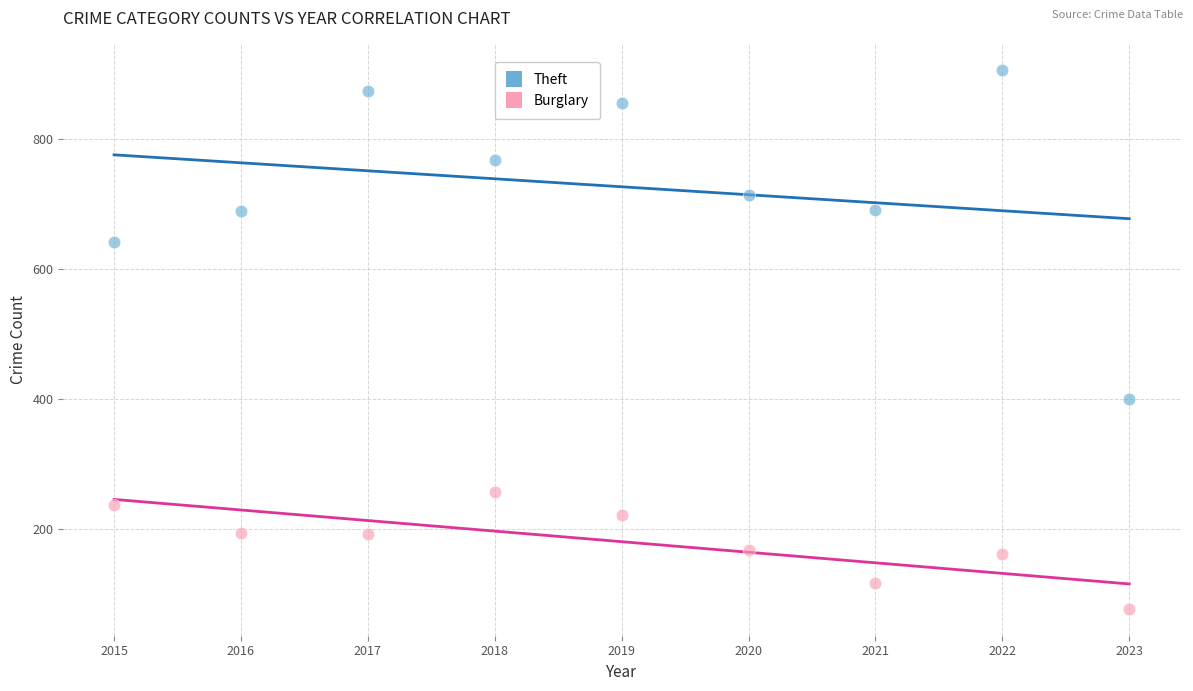

Which series contains the lowest Y value?

Burglary